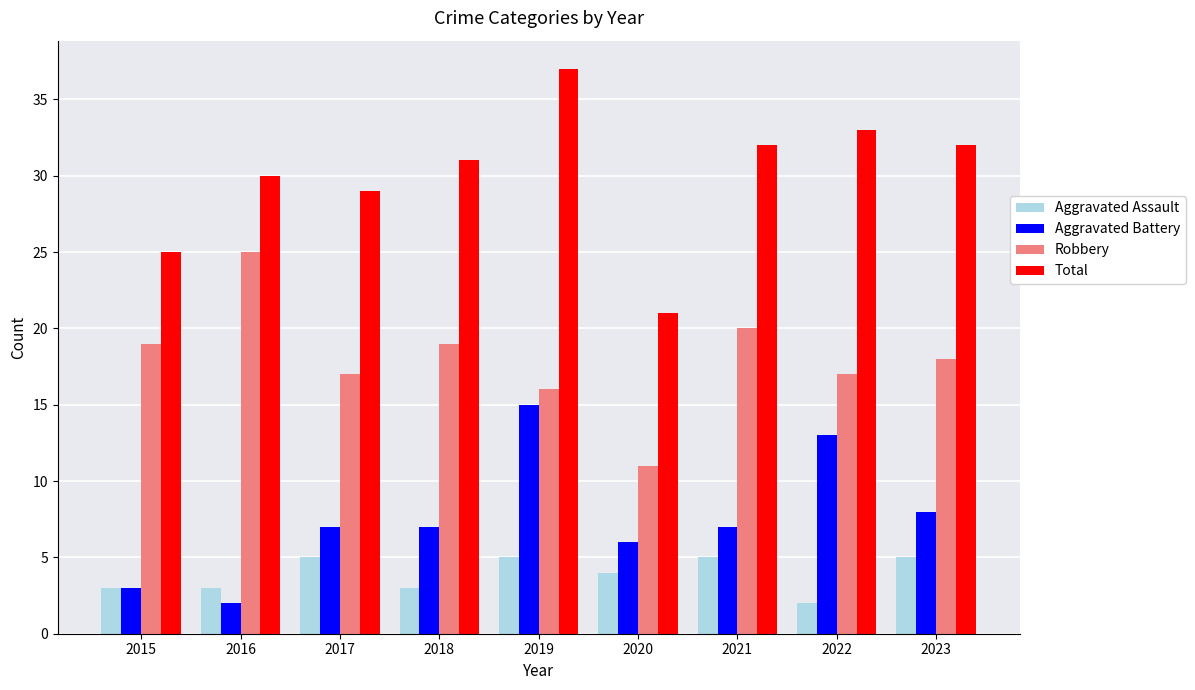

Which series has the widest spread of values?

Total